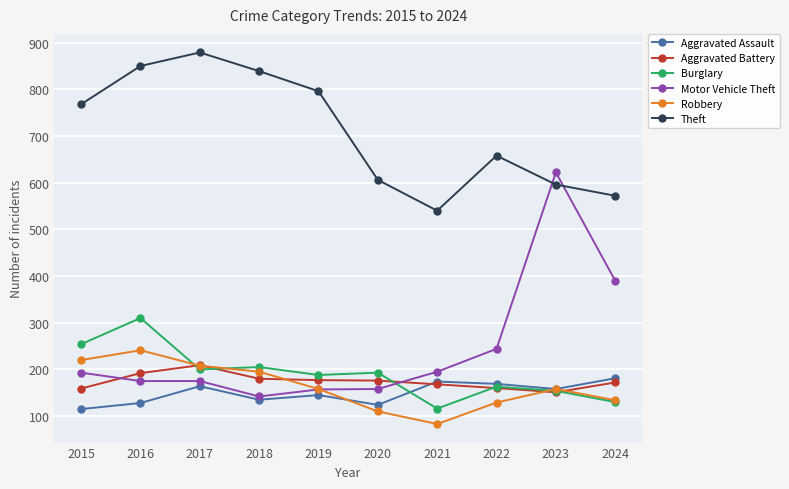

At which label does Aggravated Assault first exceed 158?

2017